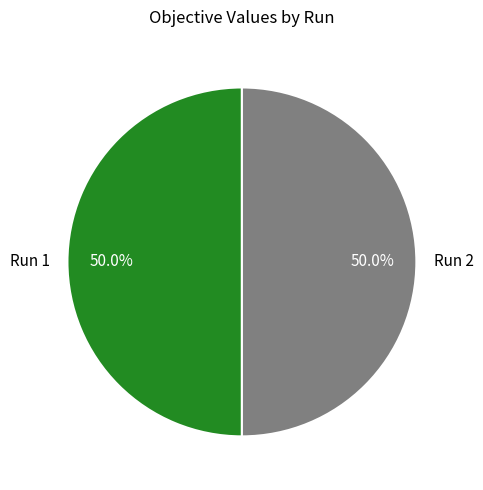

What is the total percentage of Run 2 and Run 1?

100.0%